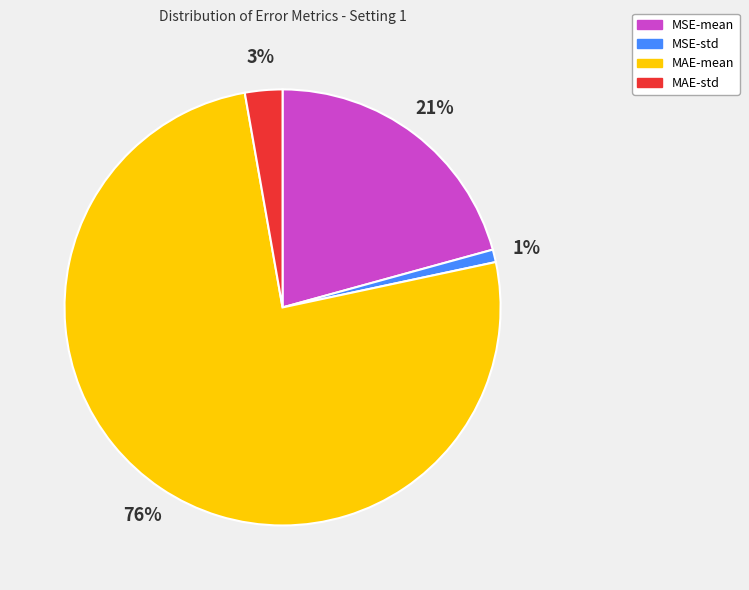

Which slice is the largest?

MAE-mean